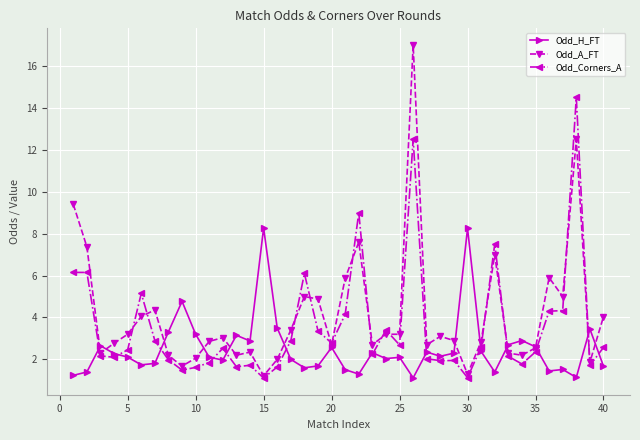

What is the greatest value displayed?

17.0